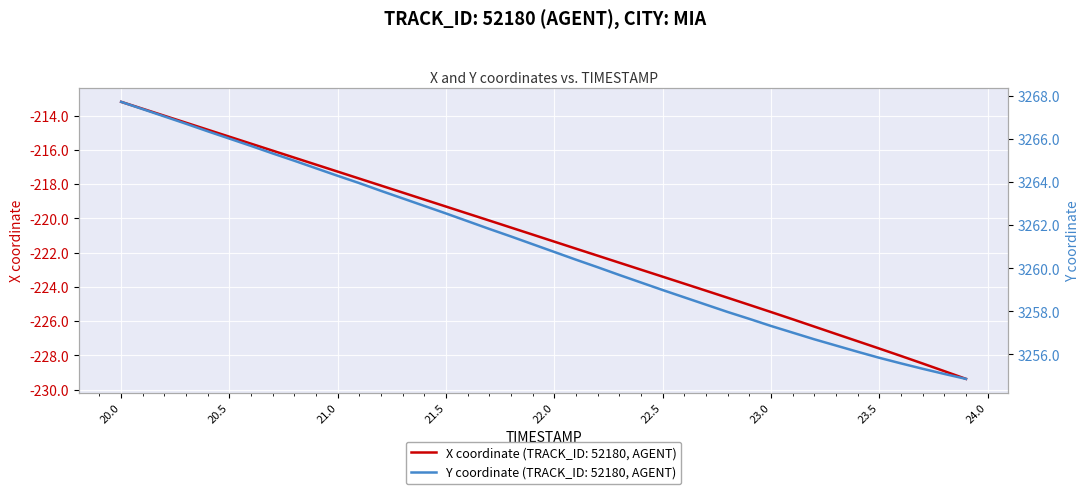

What is the maximum value for X?

-213.2